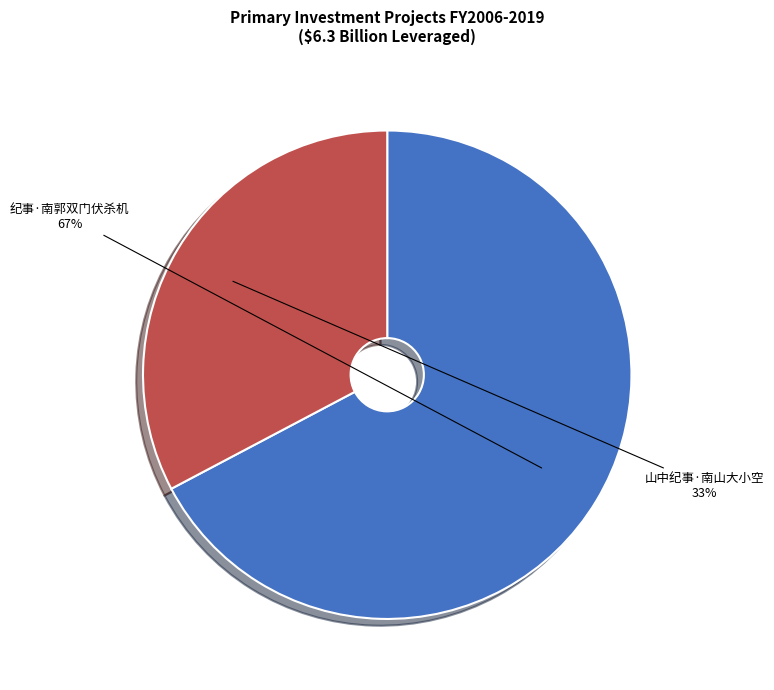

What is the ratio of the value at 山中纪事·南山大小空 to the value at 纪事·南郭双门伏杀机?

0.5